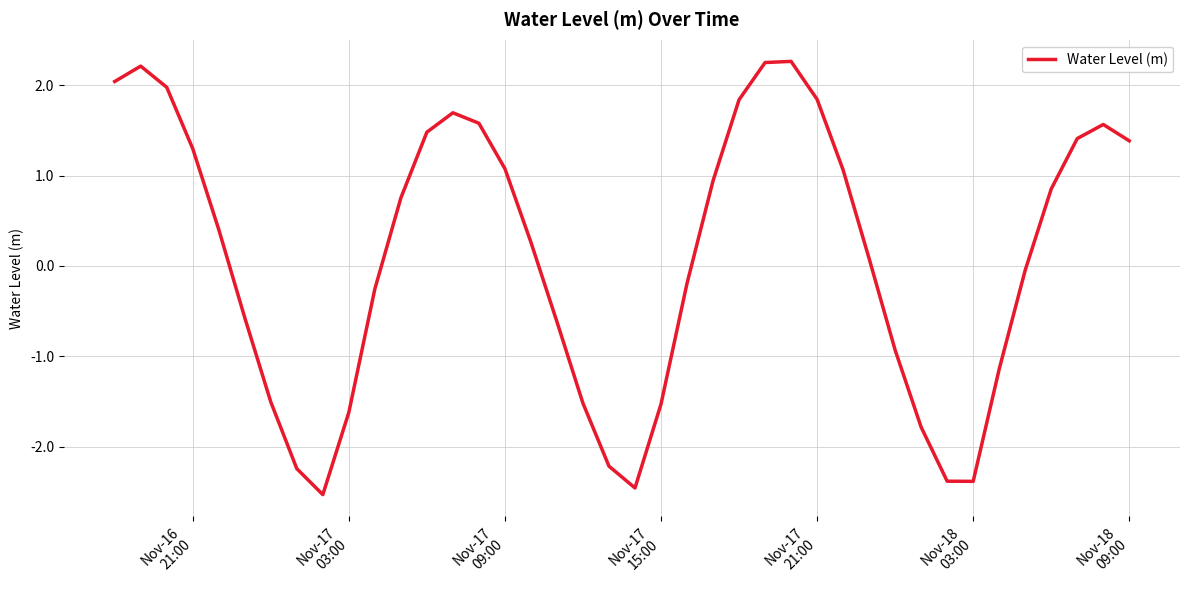

Does the chart have visible grid lines?

Yes